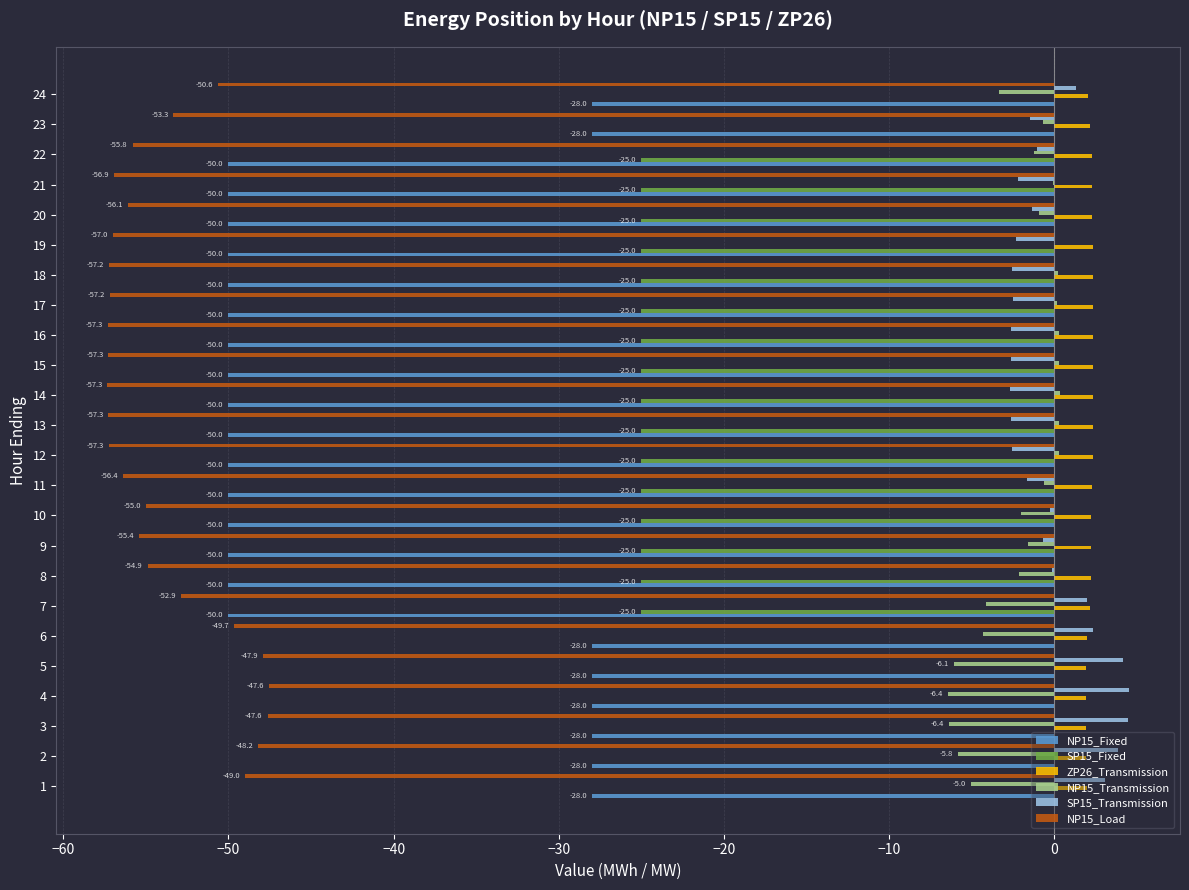

What is the total value across all series at 6?

-77.7